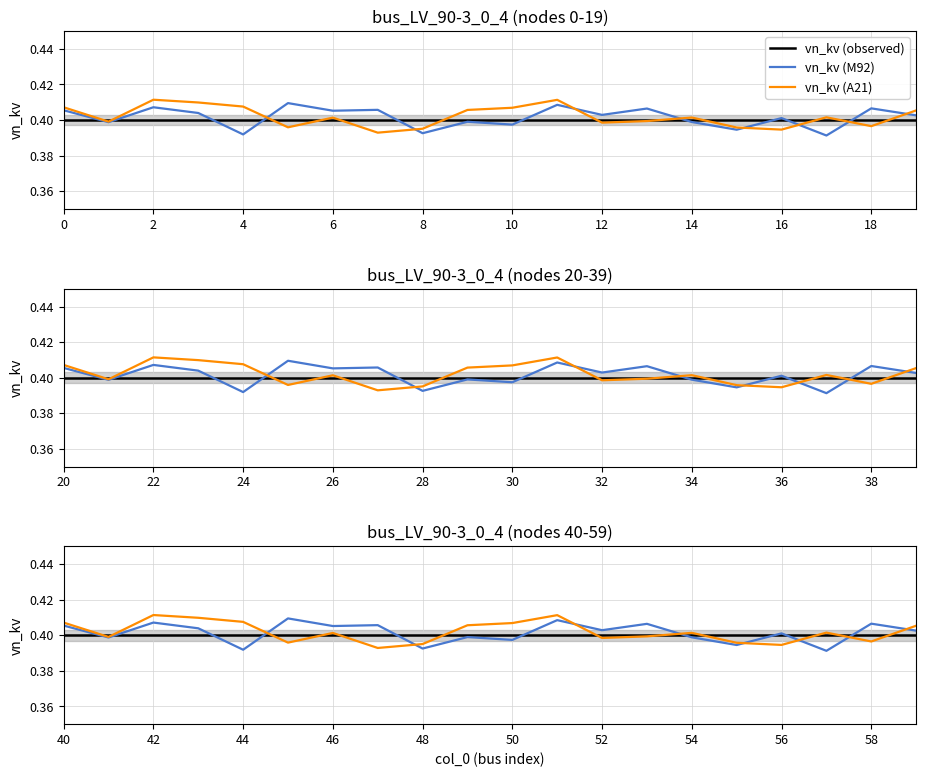

Which series has the largest total across all categories?

vn_kv (A21)